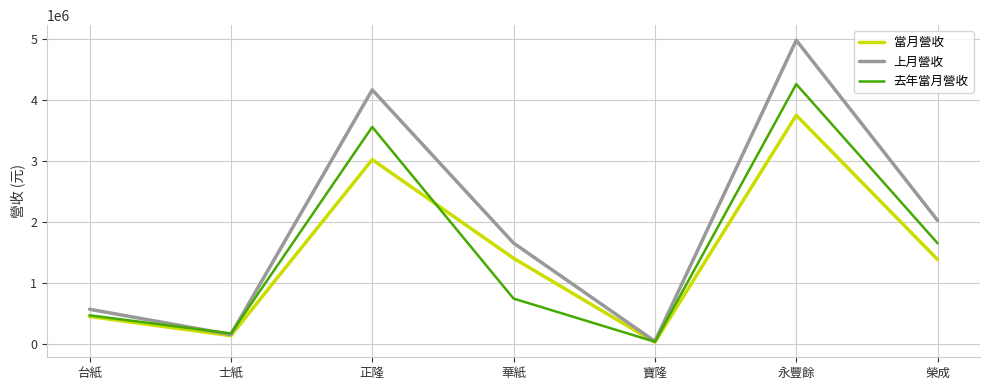

Count the number of data series in this chart.

3